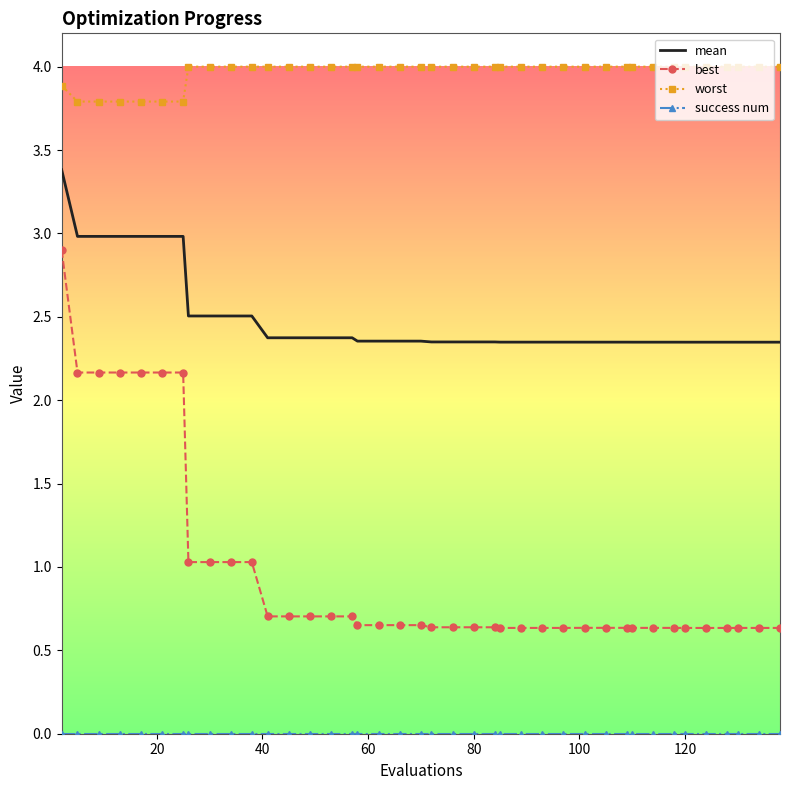

True or false: mean and best intersect in this chart.

False